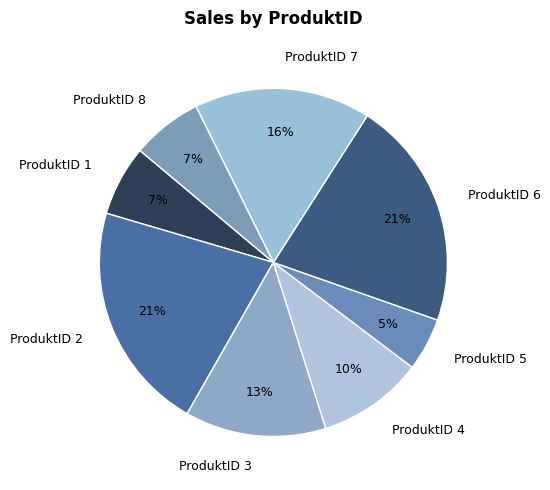

How many segments does this pie chart have?

8